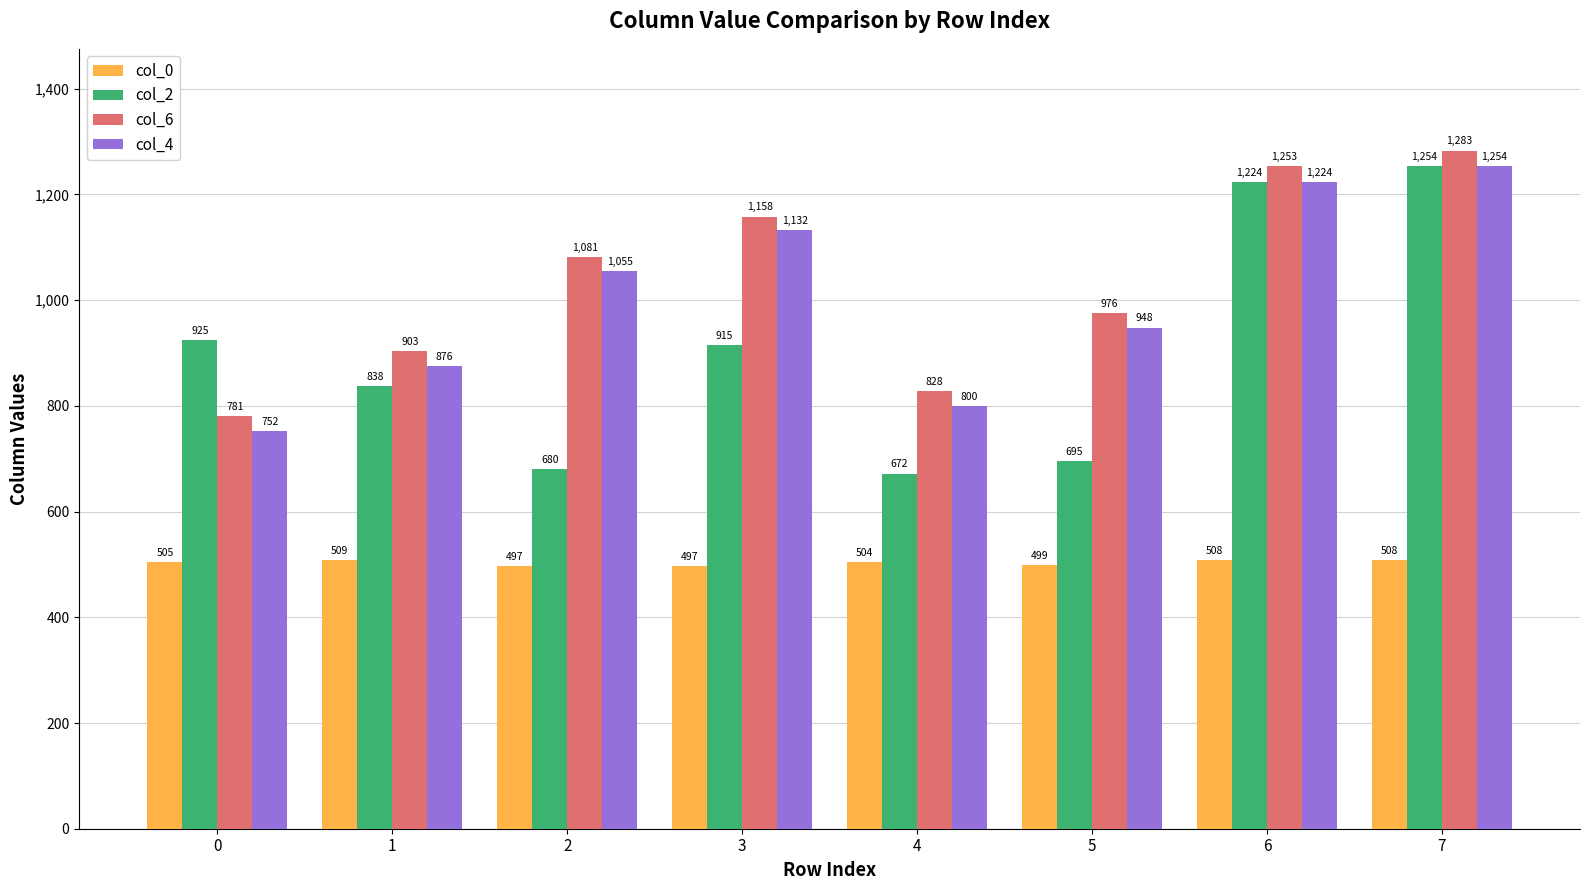

Between 2 and 4, which series saw the biggest shift?

col_4